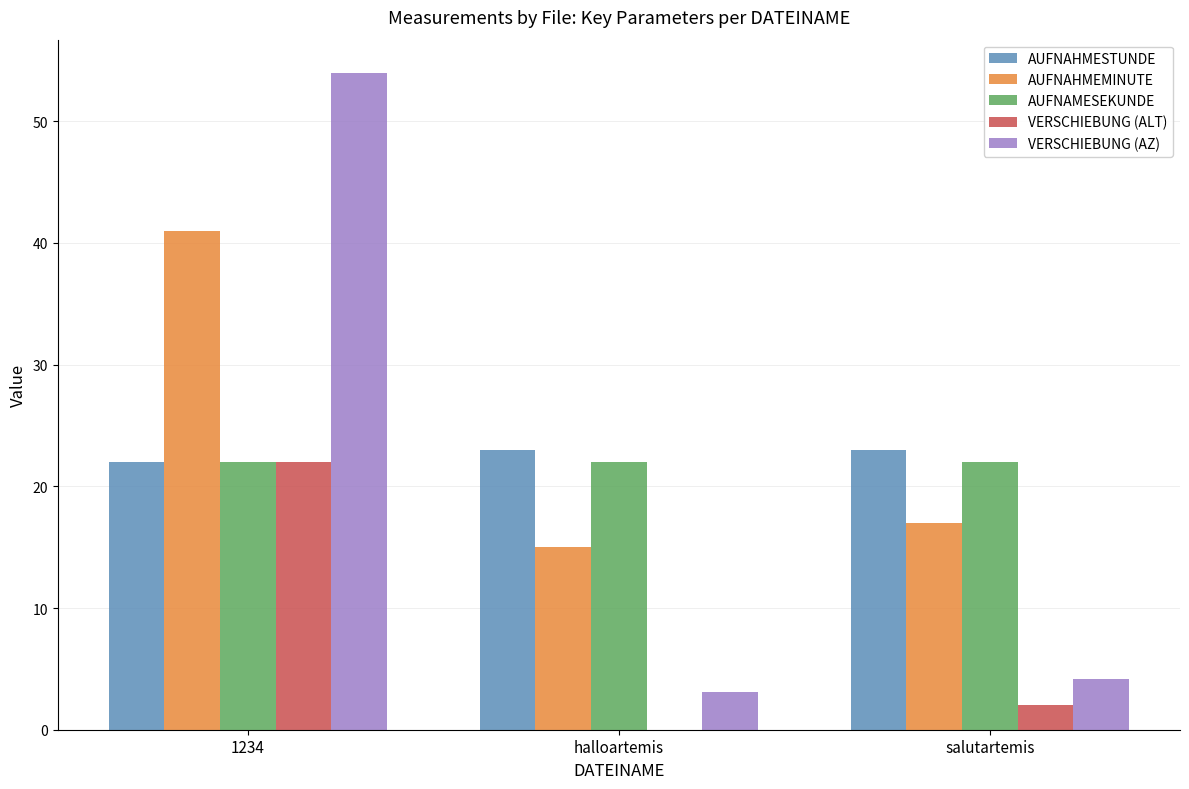

What is the sum of all AUFNAHMESTUNDE values?

68.0